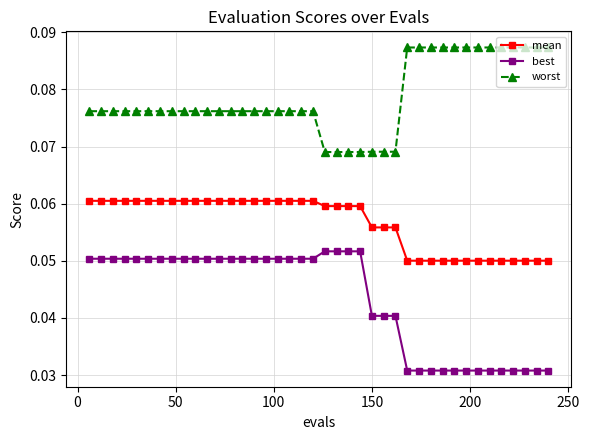

Is this an area chart (filled region under the line)?

No